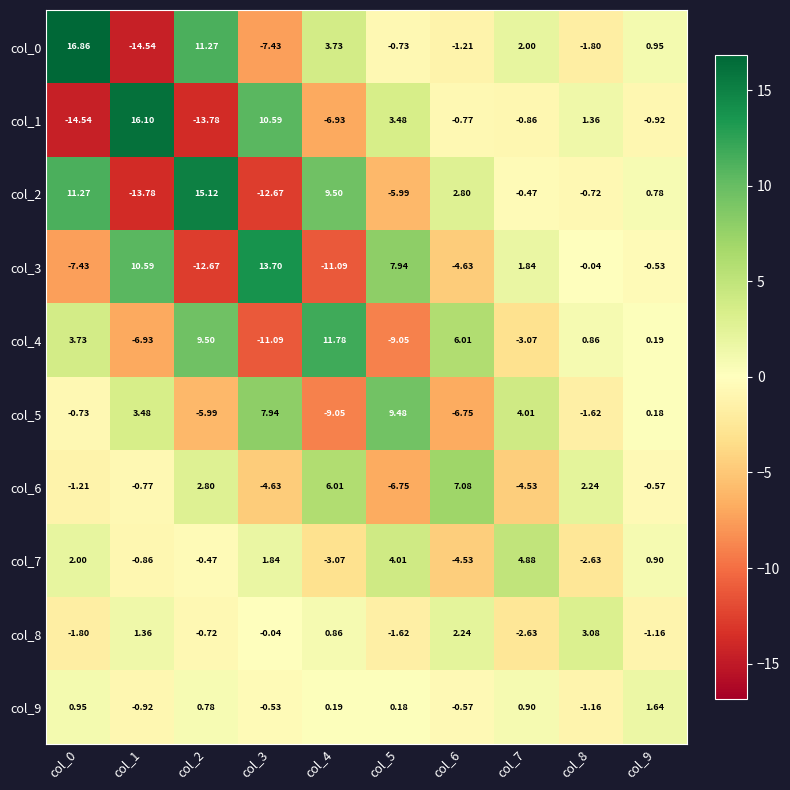

Is the value of col_9 at col_6 greater than the value of col_4 at col_3?

Yes